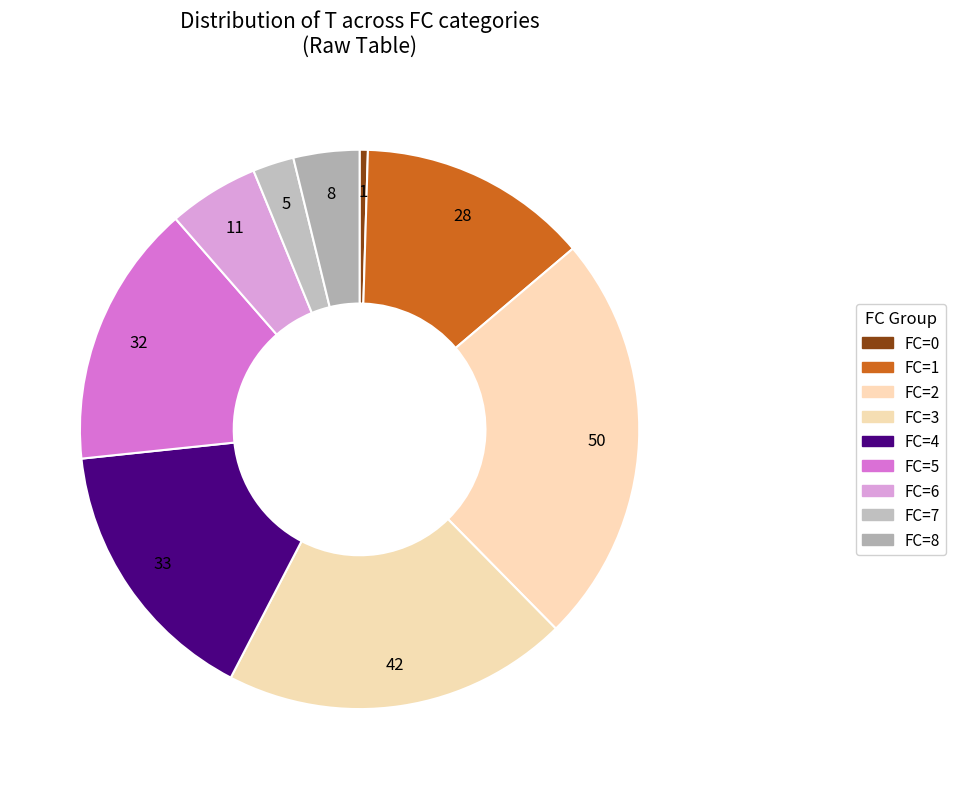

How many segments does this pie chart have?

9